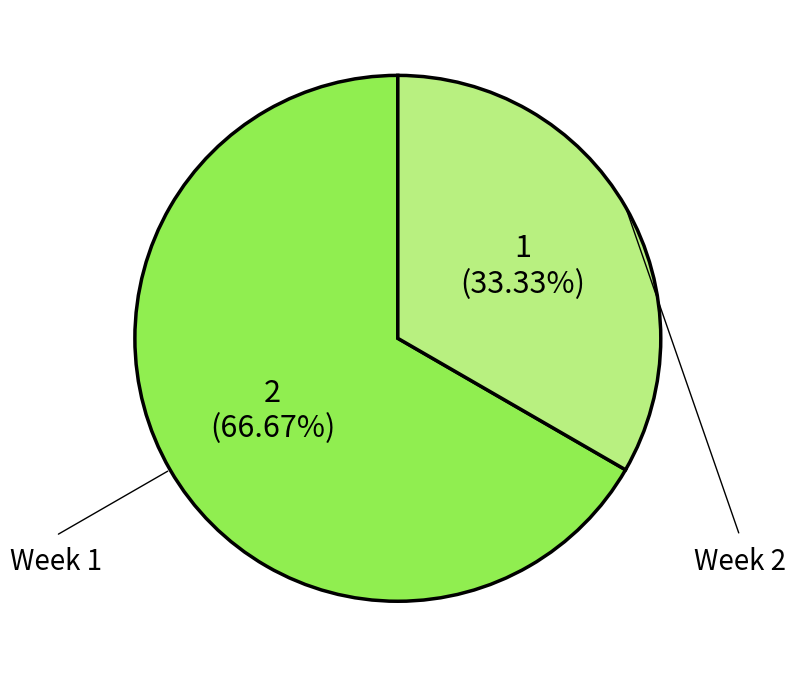

The Week 1 slice represents 67% of the pie. True or false?

True